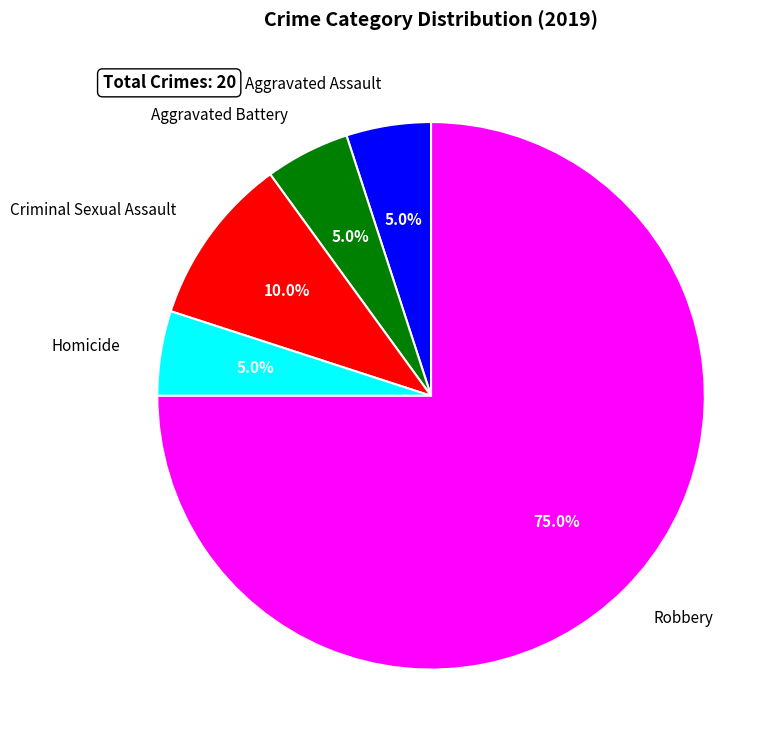

Is it true that Robbery is 75% of the pie?

True